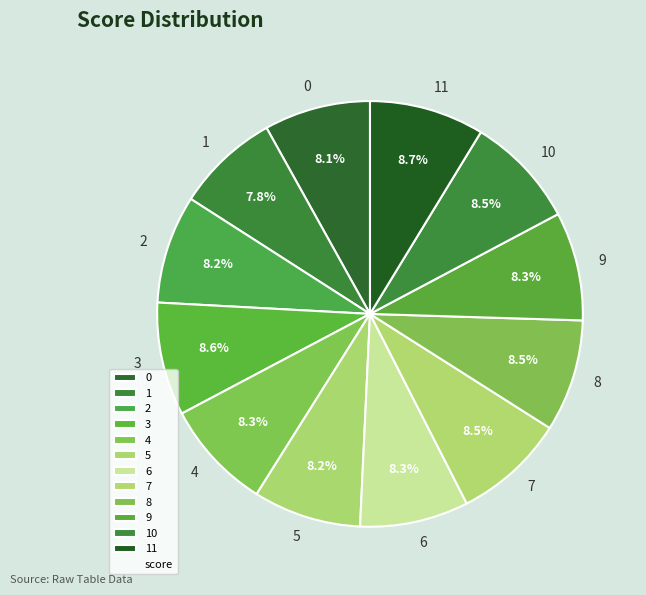

How many segments does this pie chart have?

12